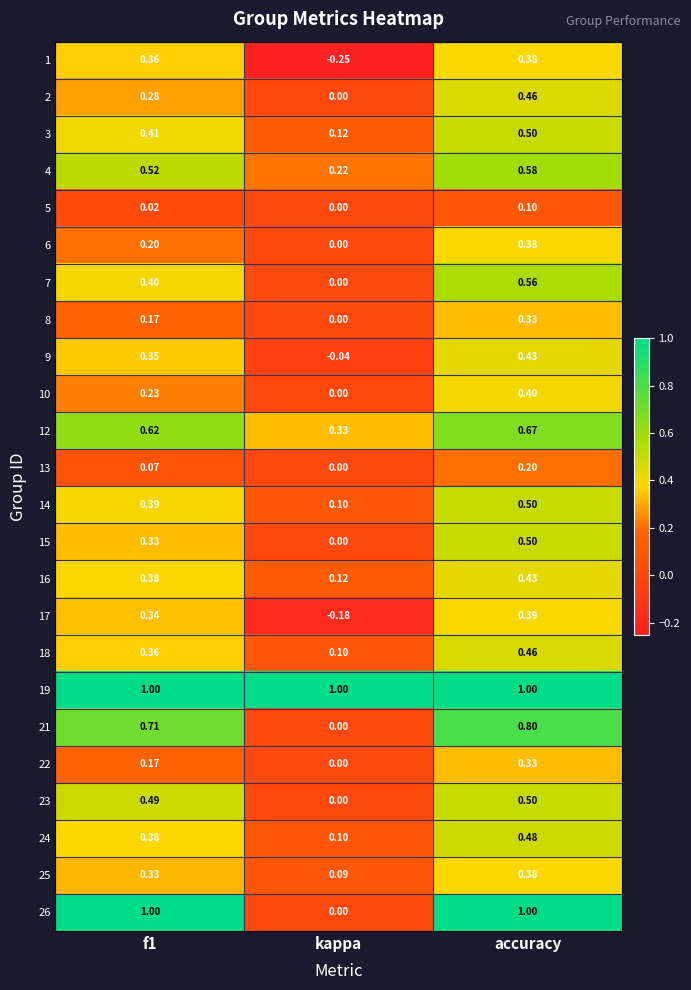

At which category is the sum across all series the highest?

accuracy